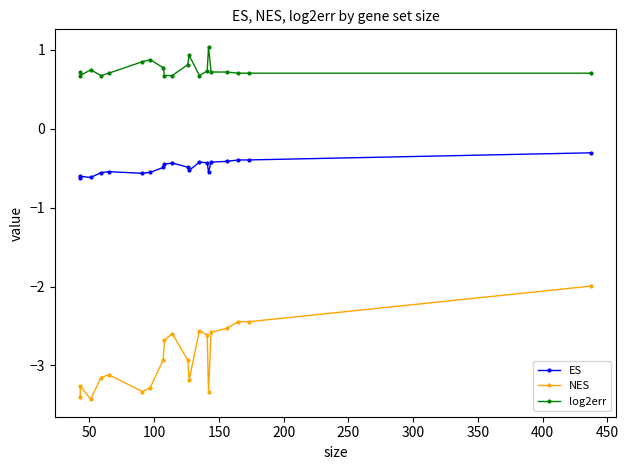

What is the sum of all log2err values?

15.1